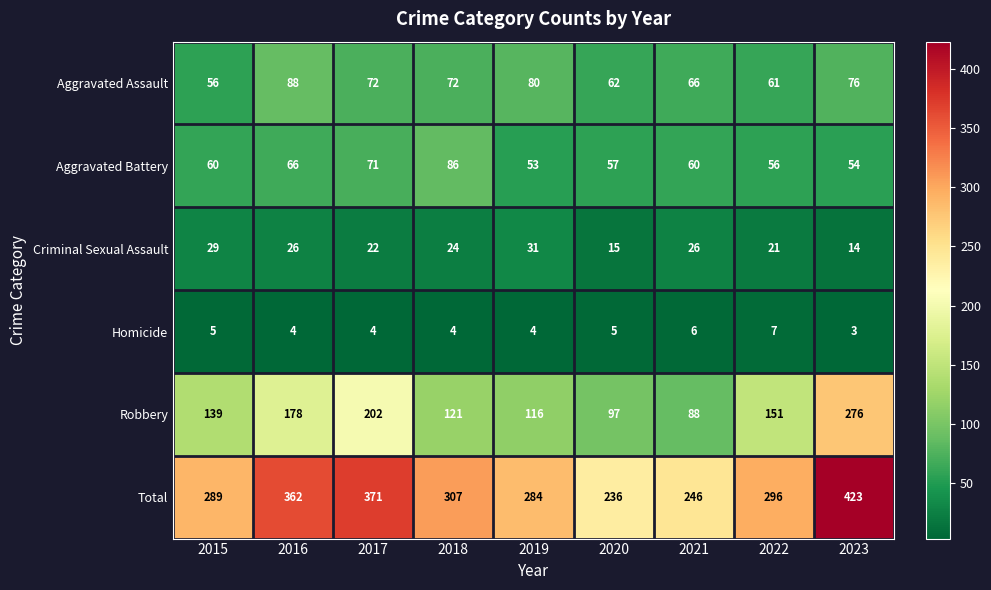

What is the difference between the Total values at 2020 and 2018?

71